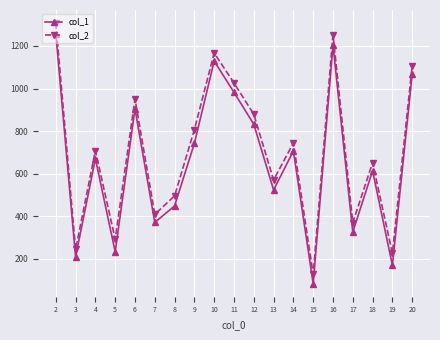

True or false: col_2 and col_1 cross at least once.

False